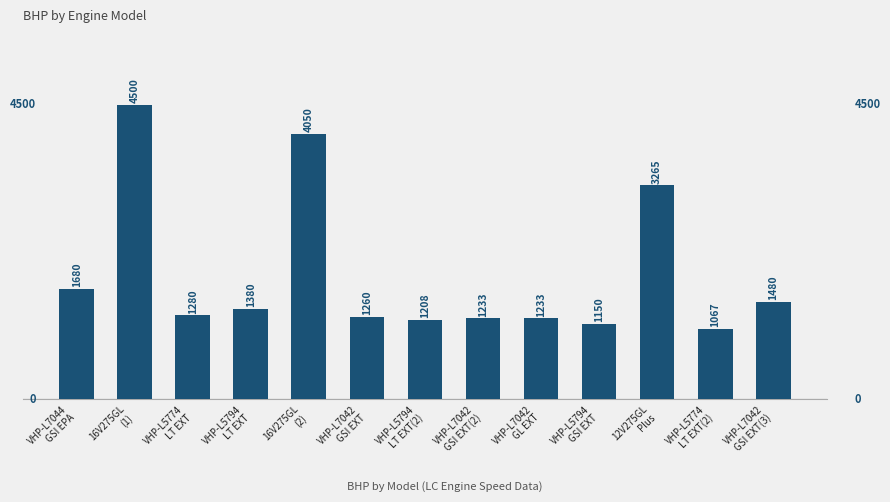

What is the change in value from VHP-L5794
LT EXT(2) to VHP-L7042
GSI EXT(2)?

+25